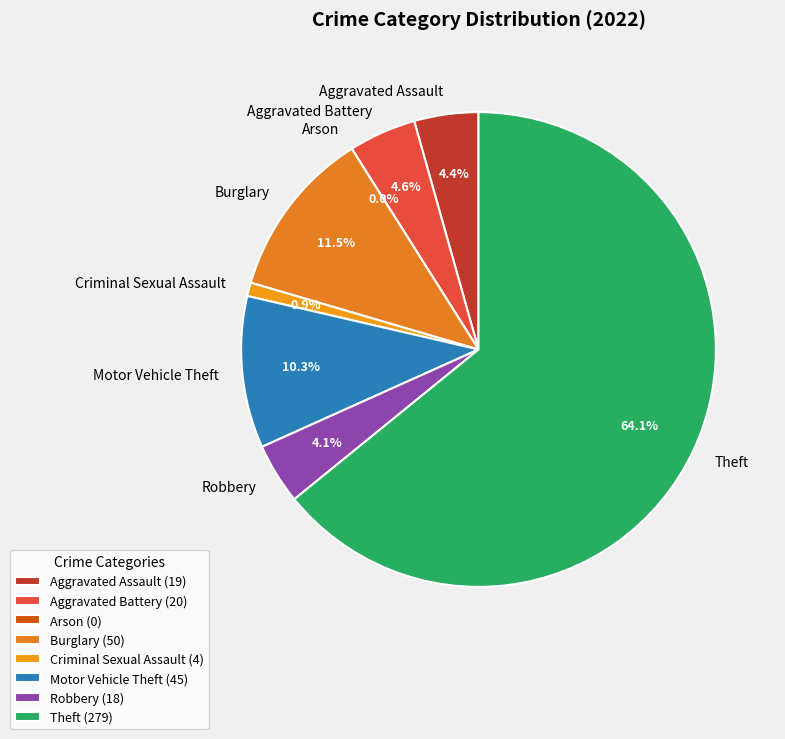

To the nearest percent, what is the difference between the largest and smallest slice percentages?

64%